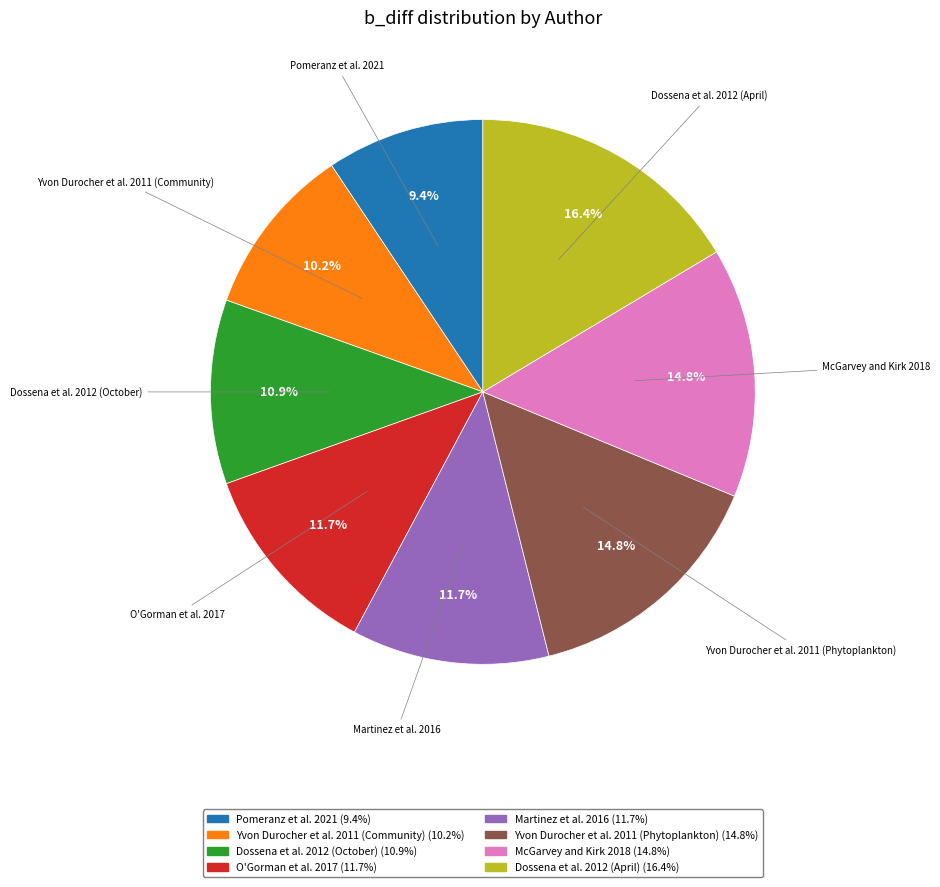

To the nearest percent, what is the combined percentage of Martinez et al. 2016 and Dossena et al. 2012 (October)?

23%